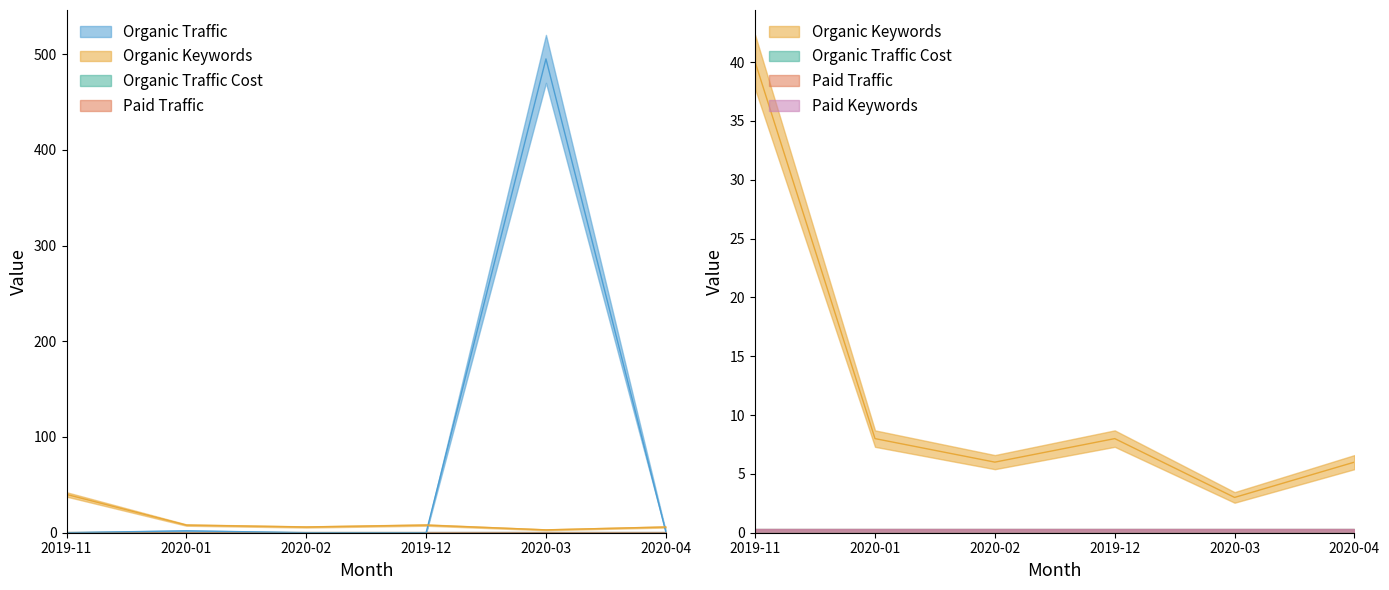

True or false: Paid Traffic Cost and Paid Traffic intersect in this chart.

False